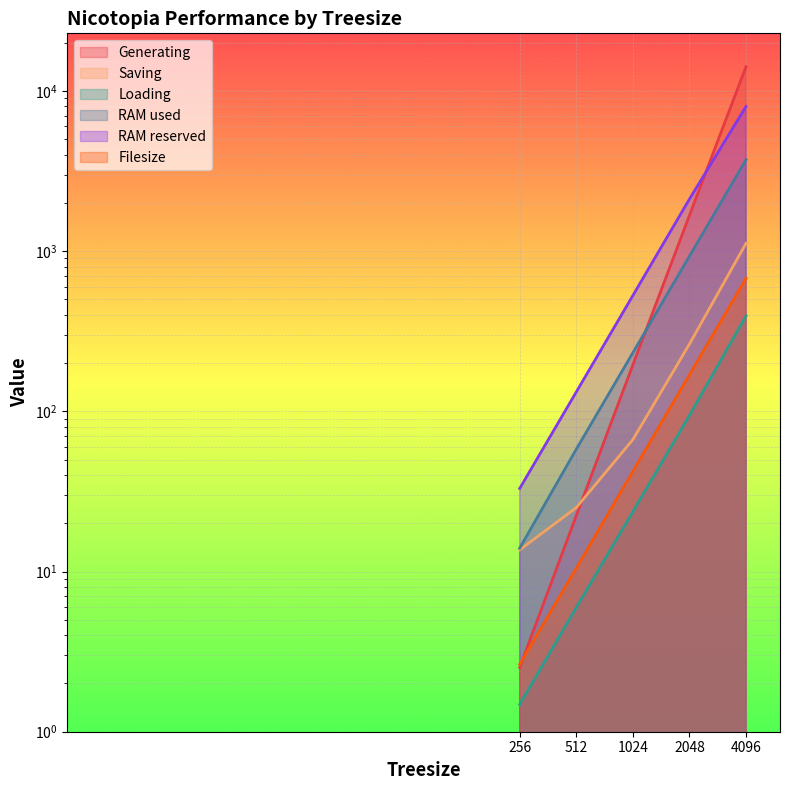

What are all the series names shown in the legend?

Generating, Saving, Loading, RAM used, RAM reserved, Filesize